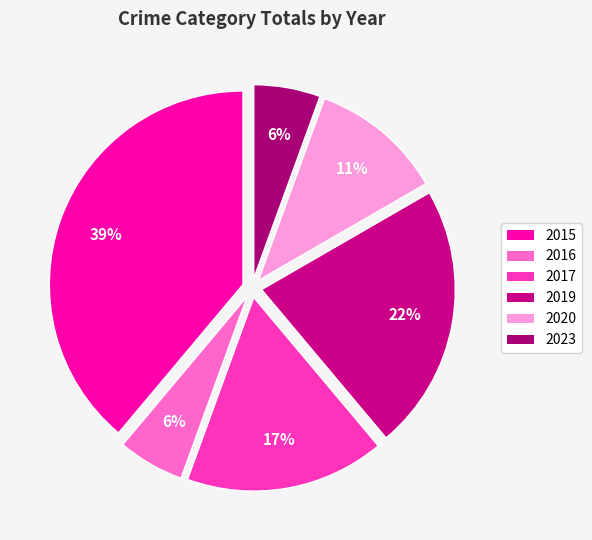

Combined, what portion of the pie is 2023 and 2020?

16.7%